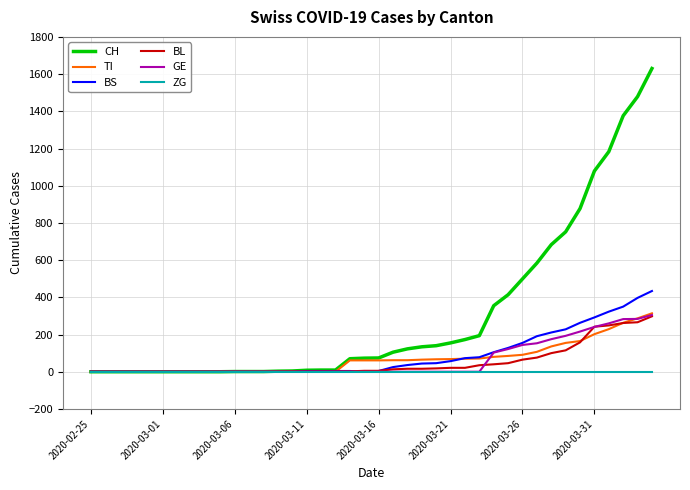

Which series has the largest range (max minus min)?

CH